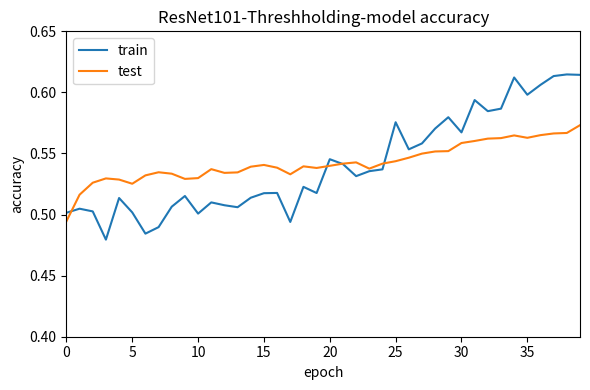

How many train values are between 0 and 1?

40